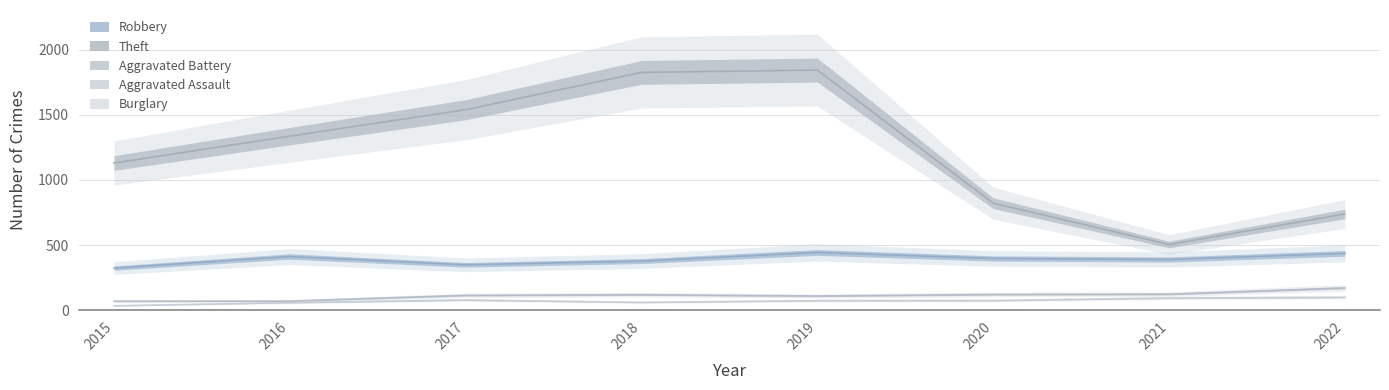

Where does the Aggravated Battery series first go above 120?

2020